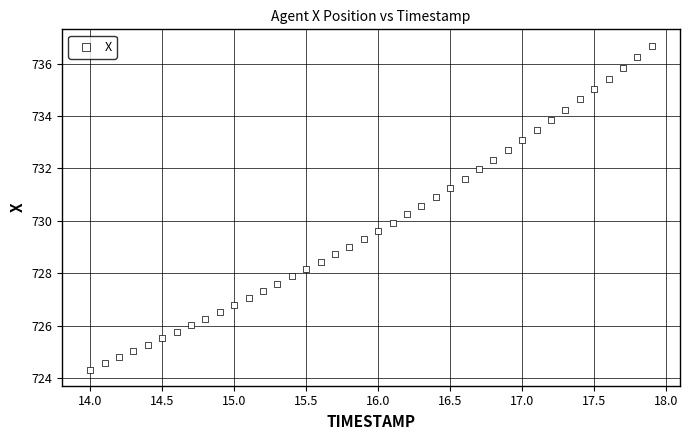

What is the range of Y values (max minus min)?

12.3